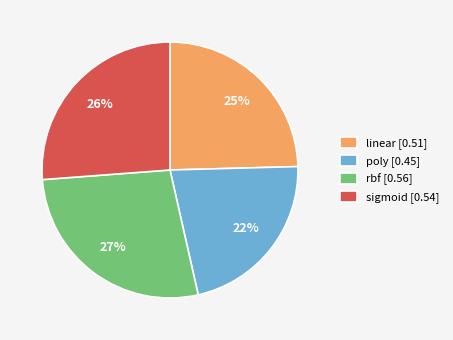

Between sigmoid and poly, which is larger?

sigmoid